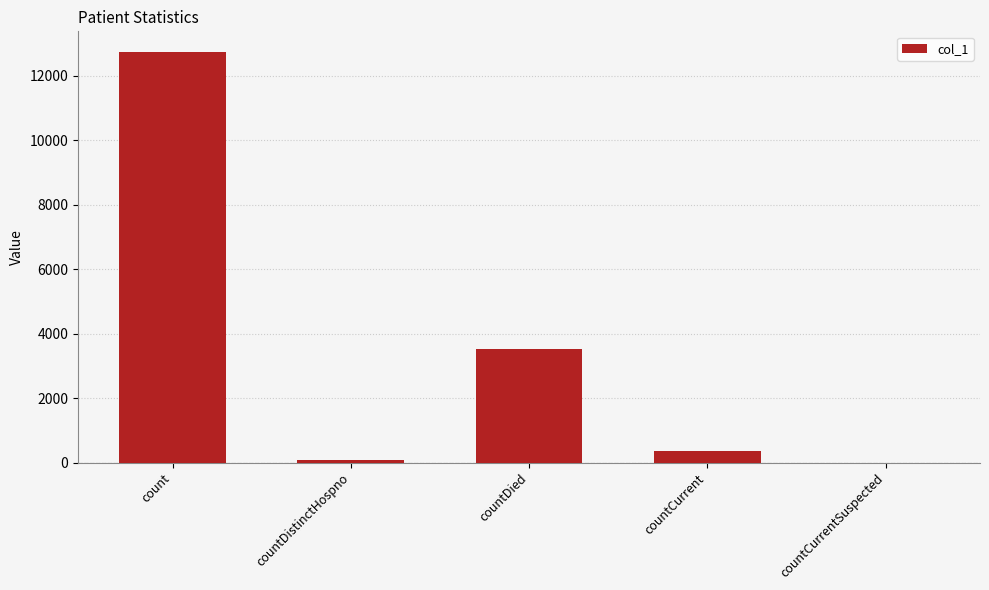

Which category has the highest value across all series?

count